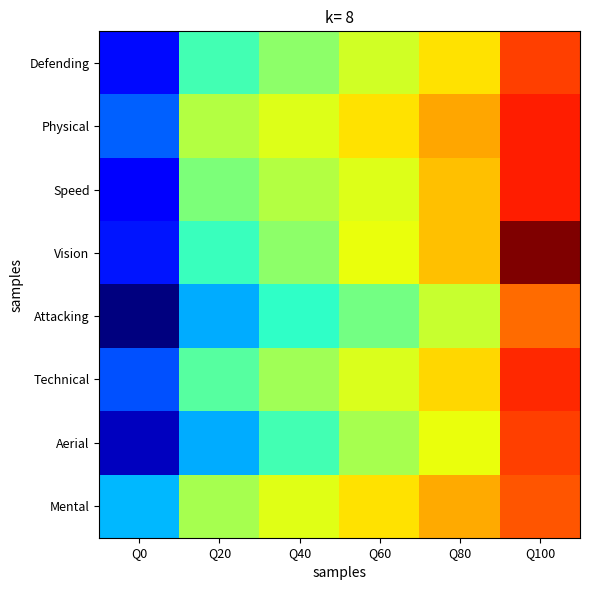

At how many categories does at least one series exceed 16?

1